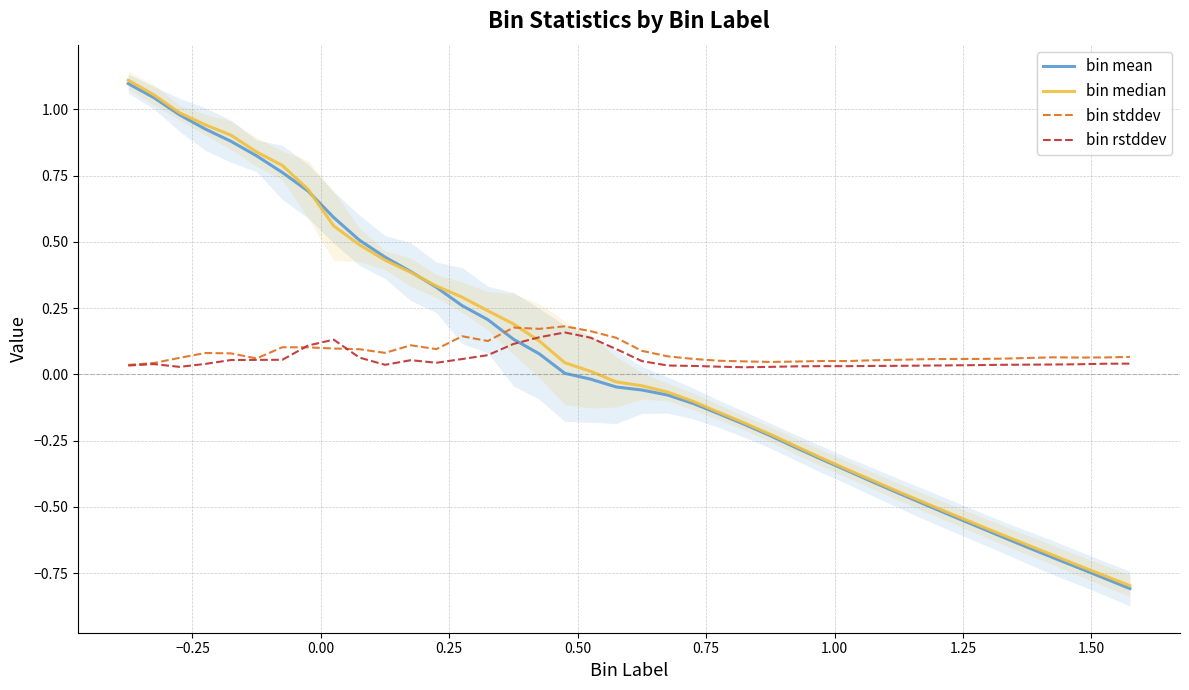

True or false: bin stddev has more than 1 points higher than both neighbors.

True